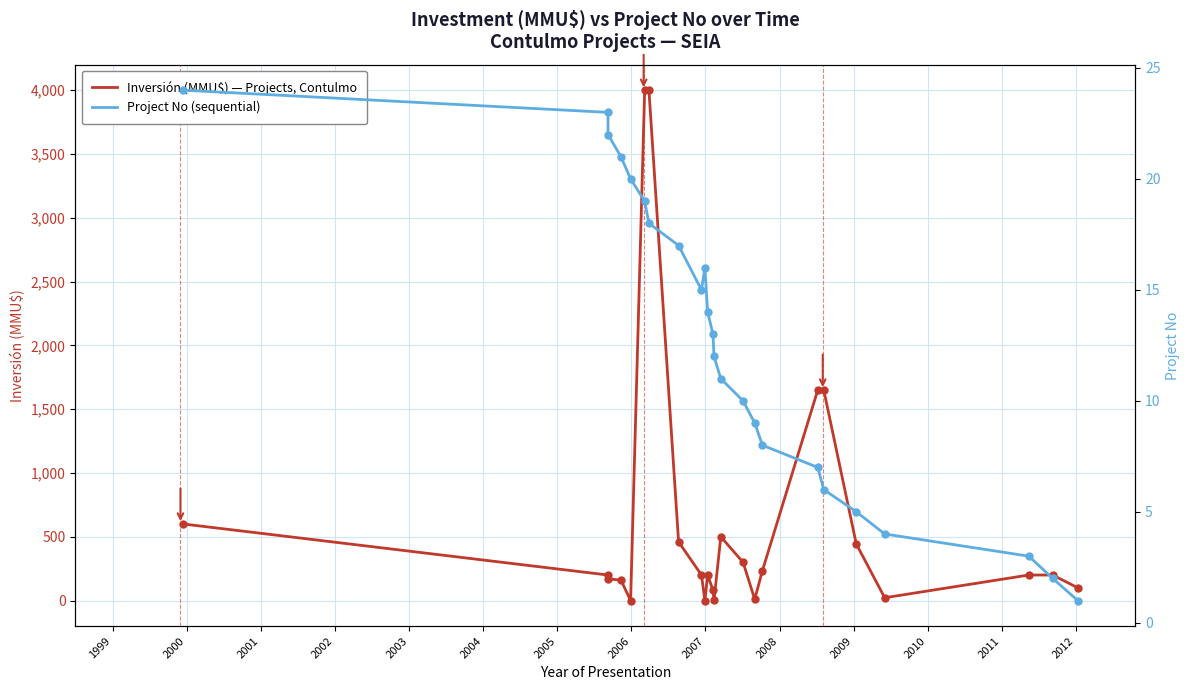

What are all the series names shown in the legend?

Inversión (MMU$) — Projects, Contulmo, Project No (sequential)